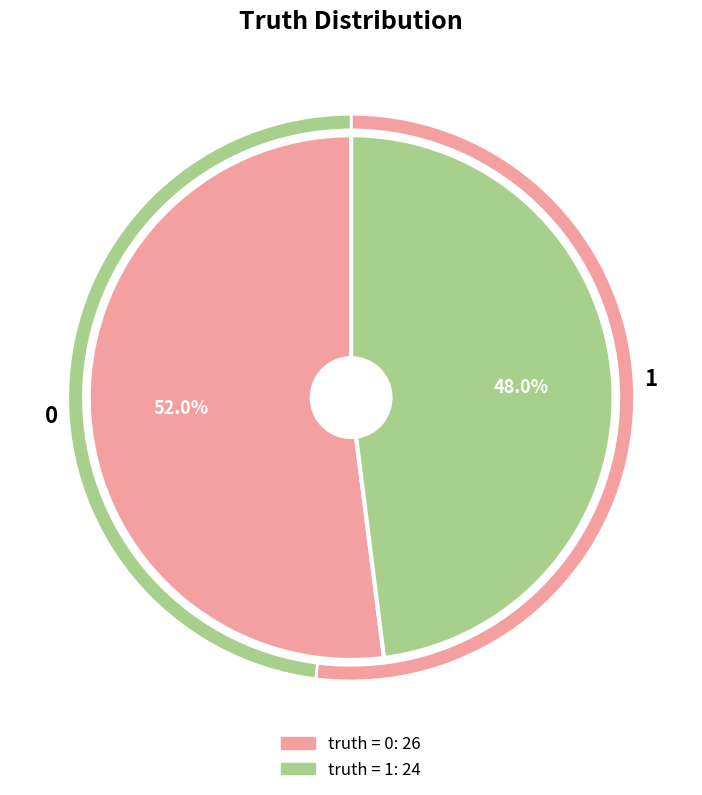

How many slices are in this pie chart?

2